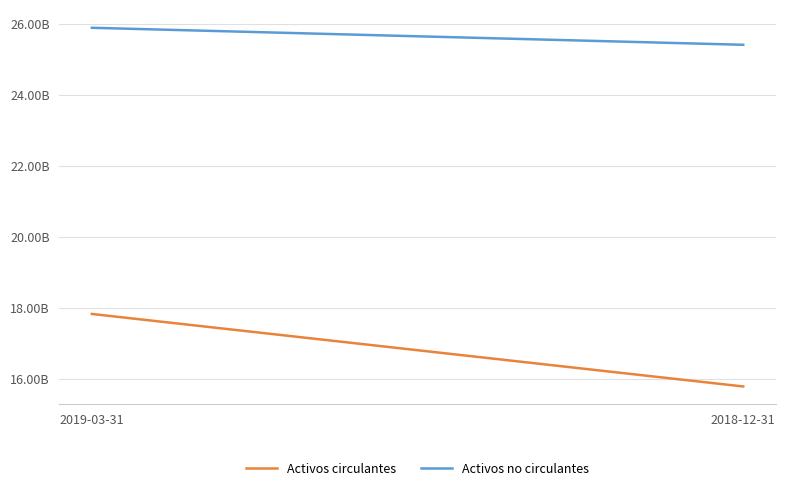

Reading left to right, list all the values displayed in this chart.

Activos circulantes: 2019-03-31=17833816000	2018-12-31=15791980000
Activos no circulantes: 2019-03-31=25892036000	2018-12-31=25413232000